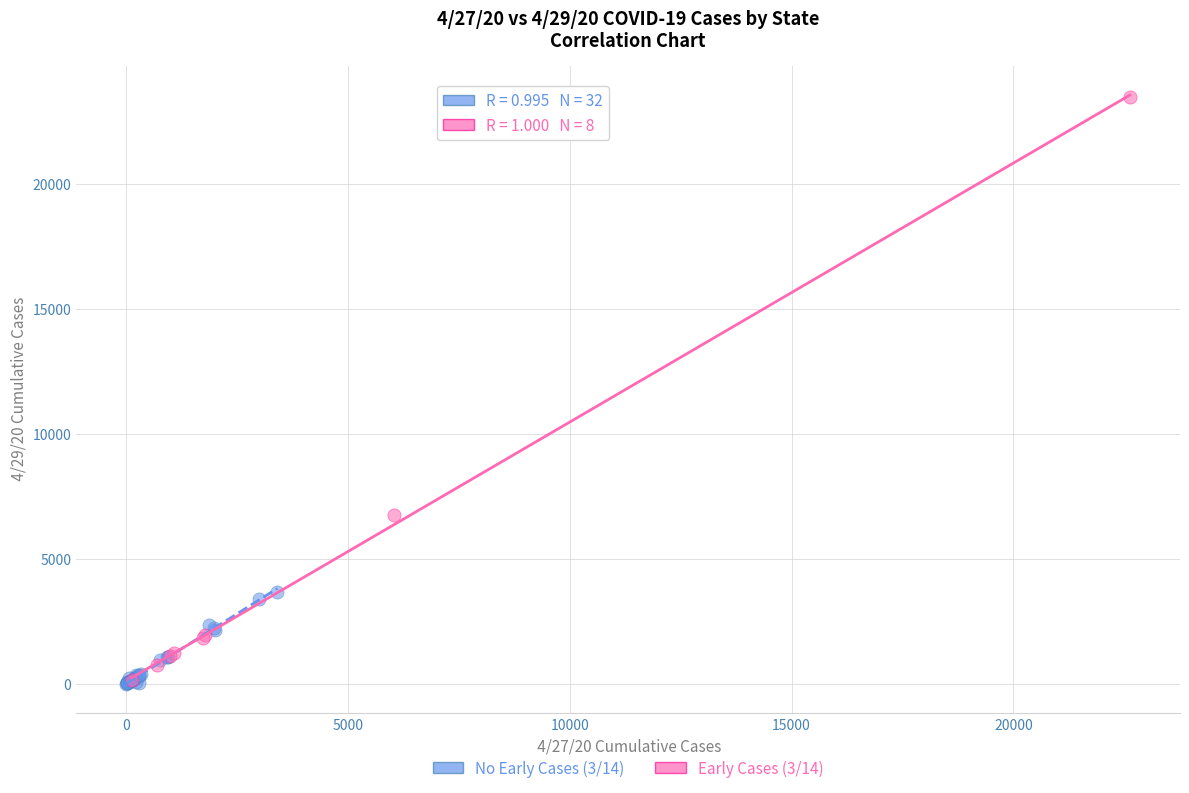

What are all the series names shown in the legend?

No Early Cases (3/14), Early Cases (3/14)